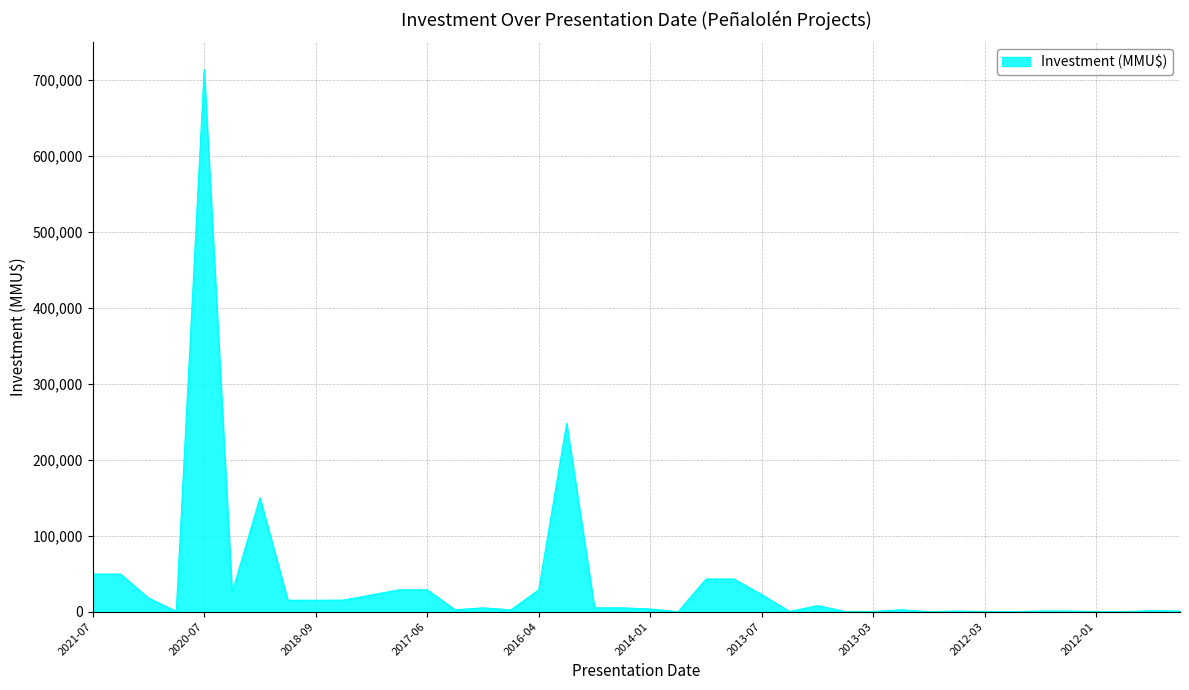

What is the maximum value shown in the chart?

714200